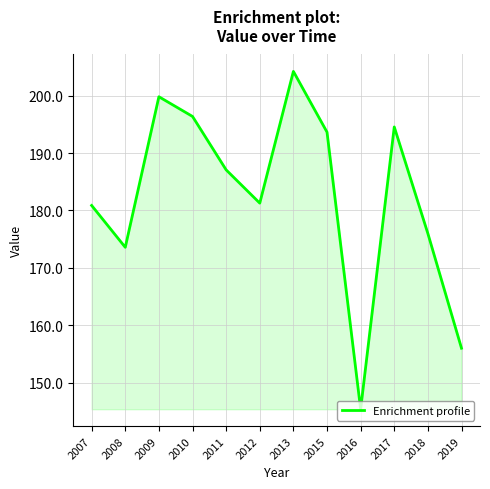

Where does the data first go above 187?

2009